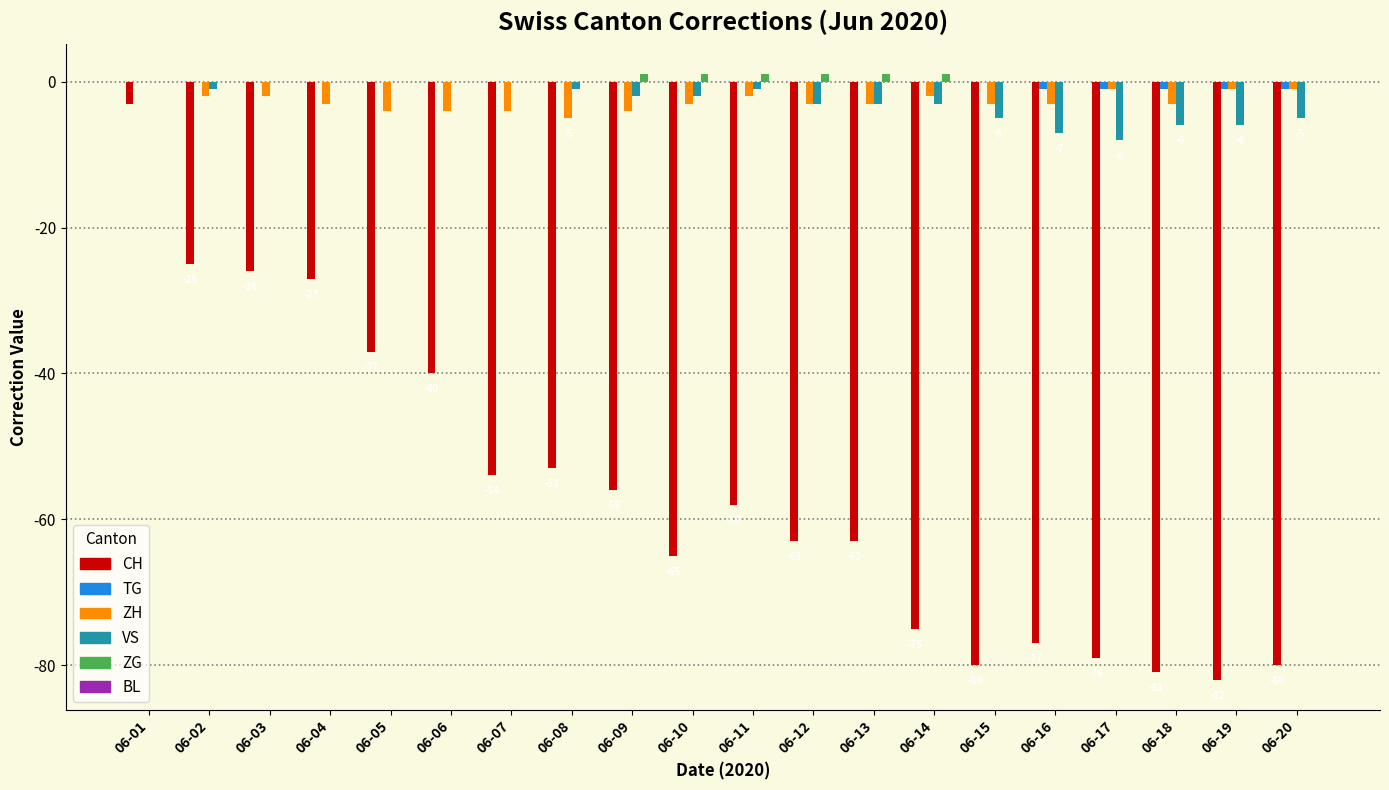

The value of VS at 06-16 is -7. True or false?

True